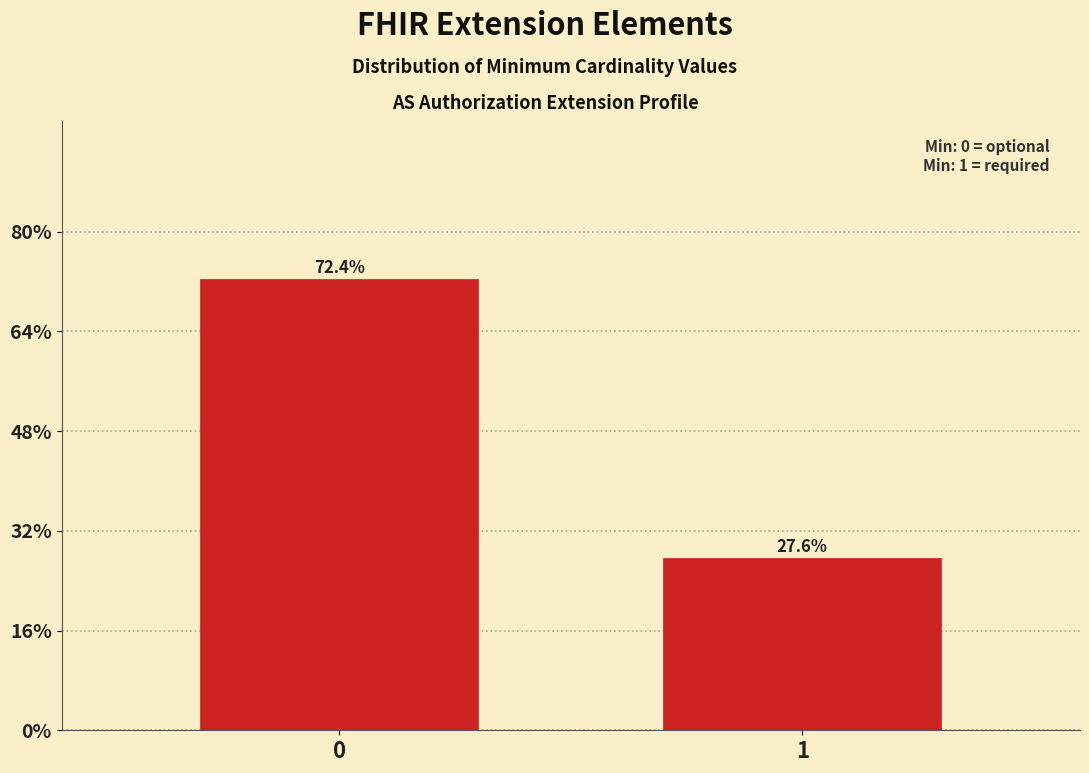

Reading right to left, what are all the values shown in this chart?

27.6	72.4